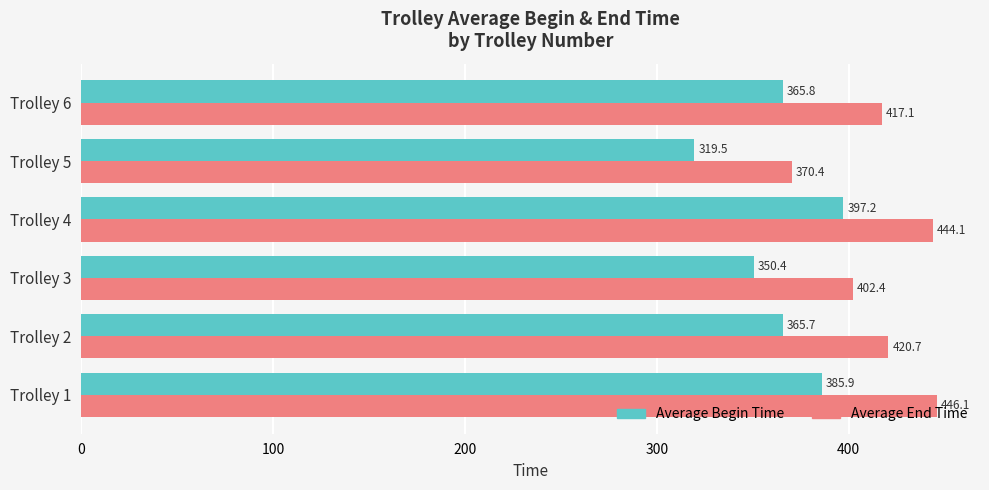

What is the difference between the highest and lowest values at Trolley 4?

46.9